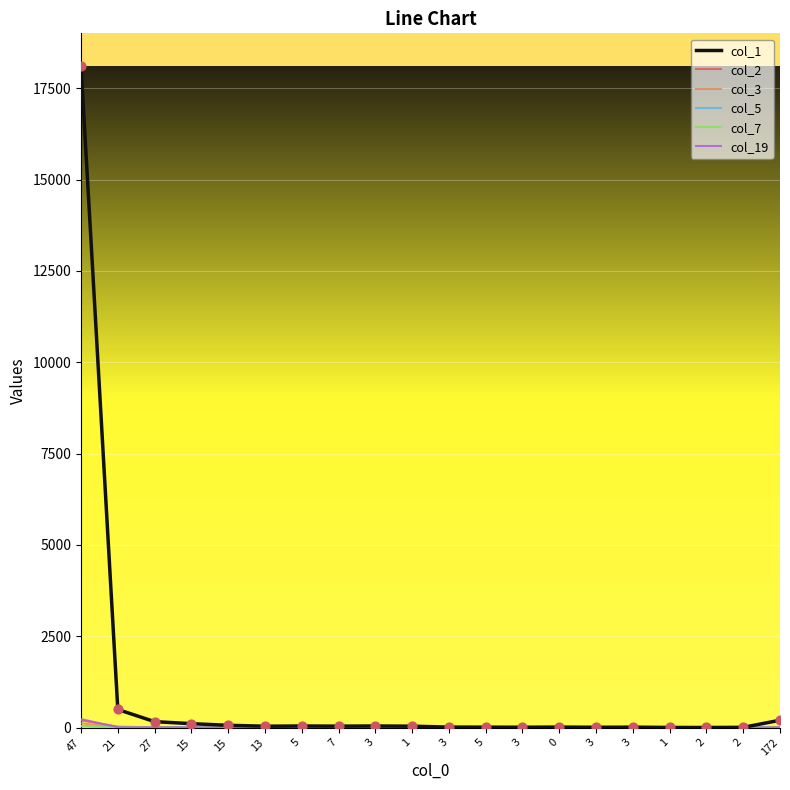

At how many categories does at least one series exceed 10605?

1